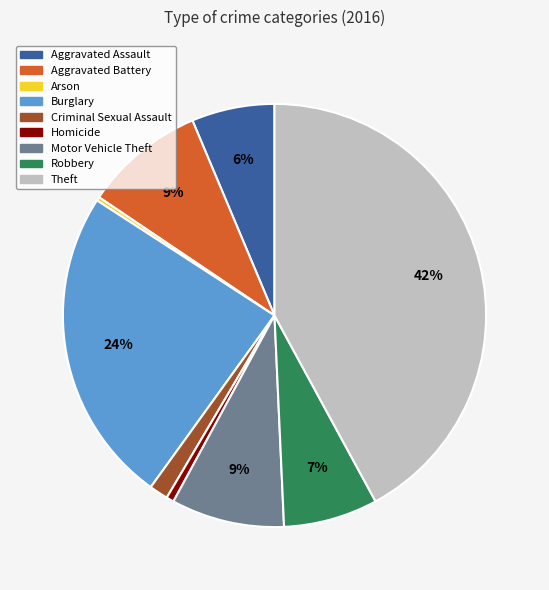

Which category has the biggest portion of the pie?

Theft